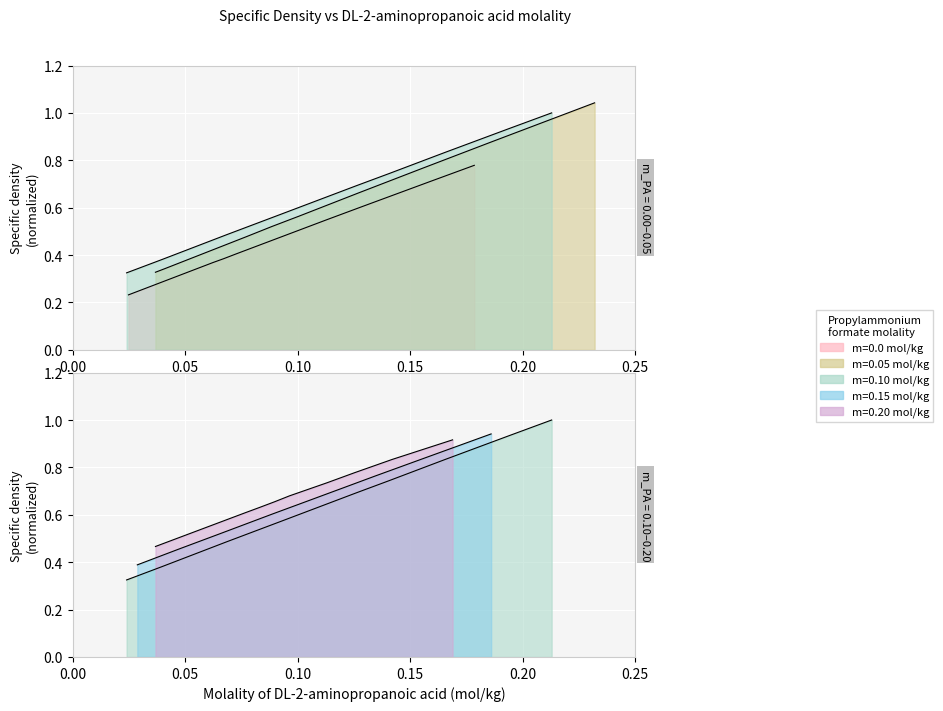

Which series has the largest range (max minus min)?

m=0.05 mol/kg